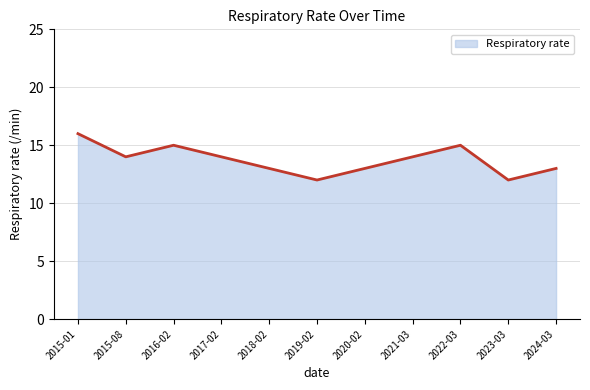

What is the difference between the maximum and minimum values?

4